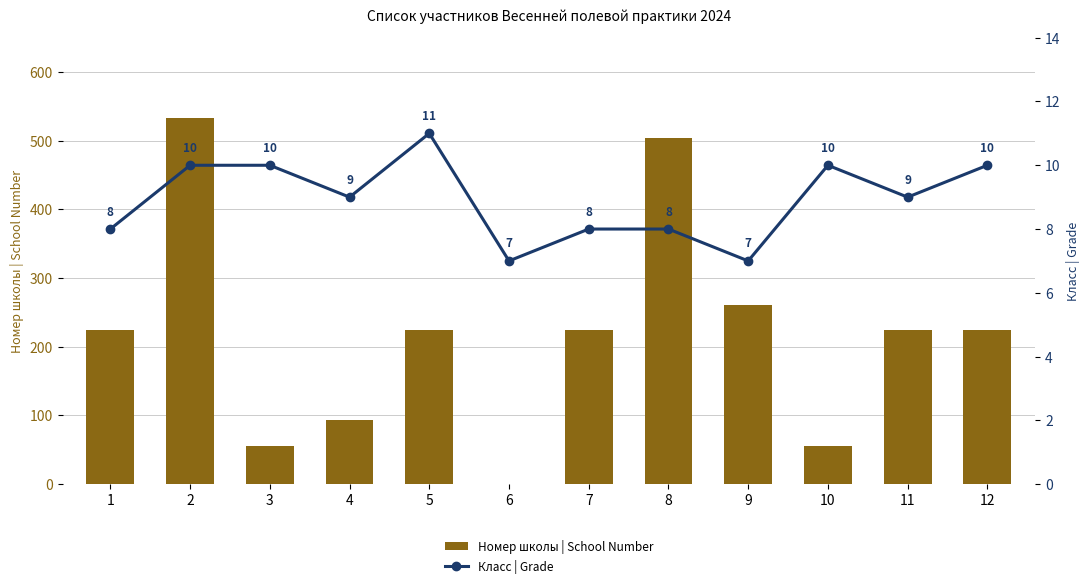

True or false: Номер школы | School Number has a value of 326 at 6.

False